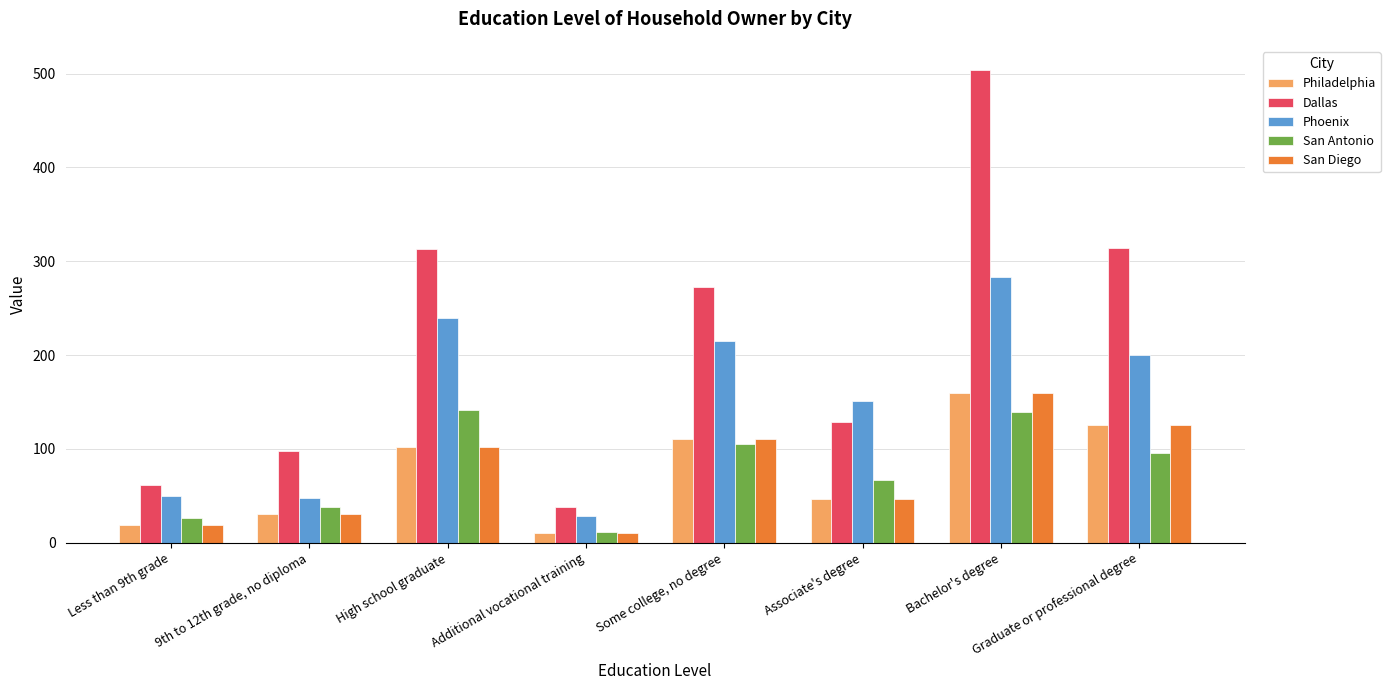

How many distinct data groups are displayed?

5